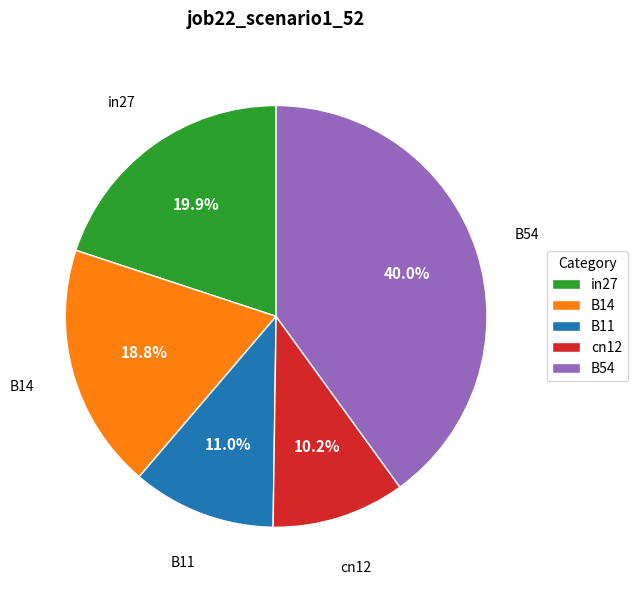

Does B14 represent more than half of the total?

No